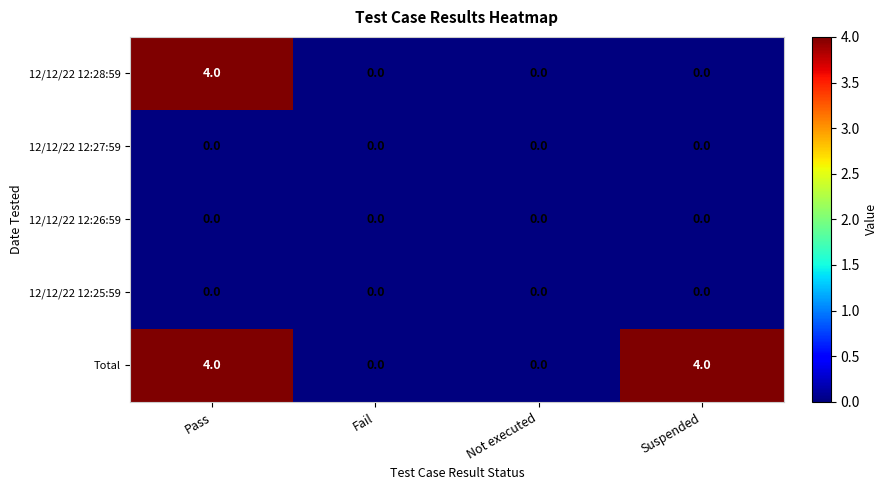

What is the greatest value displayed?

4